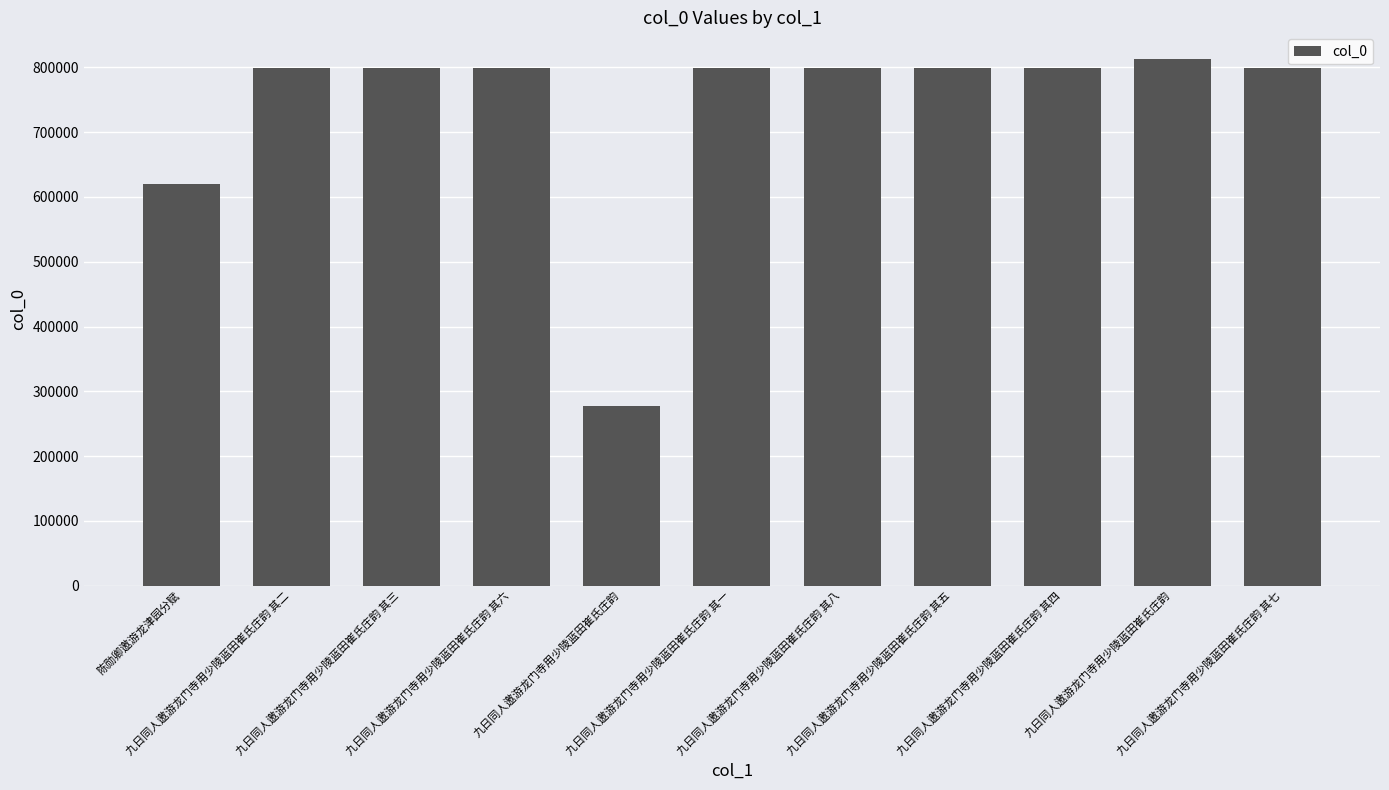

Reading left to right, list all the values displayed in this chart.

陈勋卿邀游龙津园分赋=619410	九日同人邀游龙门寺用少陵蓝田崔氏庄韵 其二=799421	九日同人邀游龙门寺用少陵蓝田崔氏庄韵 其三=799422	九日同人邀游龙门寺用少陵蓝田崔氏庄韵 其六=799425	九日同人邀游龙门寺用少陵蓝田崔氏庄韵=278040	九日同人邀游龙门寺用少陵蓝田崔氏庄韵 其一=799420	九日同人邀游龙门寺用少陵蓝田崔氏庄韵 其八=799427	九日同人邀游龙门寺用少陵蓝田崔氏庄韵 其五=799424	九日同人邀游龙门寺用少陵蓝田崔氏庄韵 其四=799423	九日同人邀游龙门寺用少陵蓝田崔氏庄韵=813447	九日同人邀游龙门寺用少陵蓝田崔氏庄韵 其七=799426